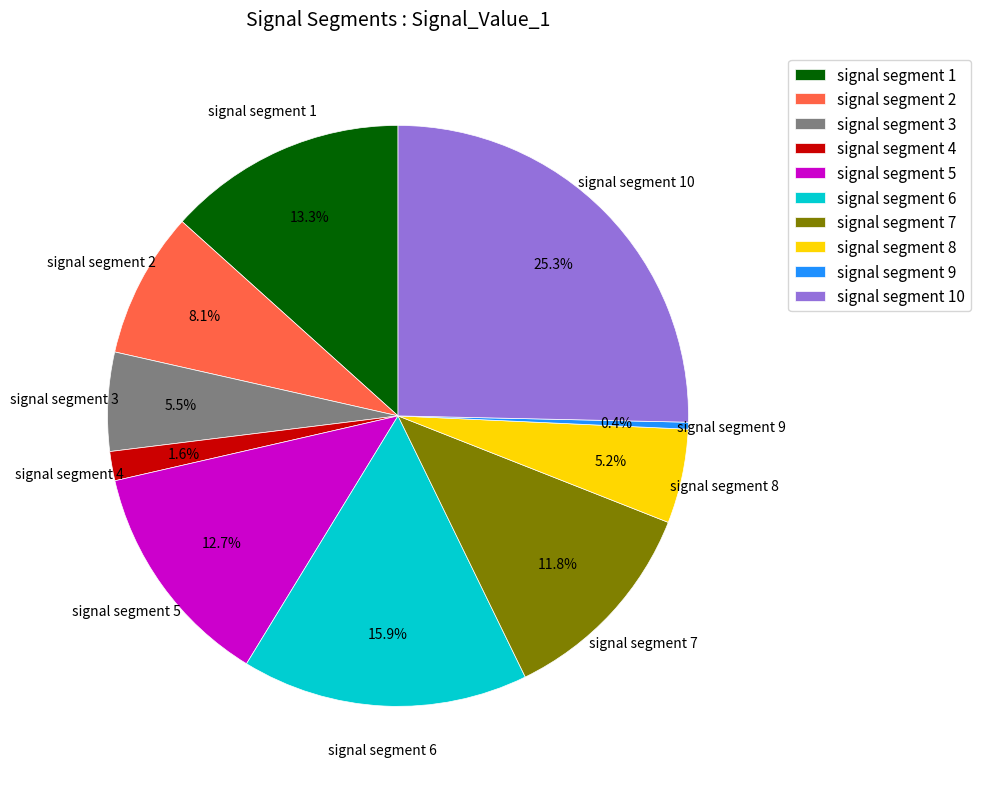

True or false: signal segment 9 accounts for 0% of the total.

True